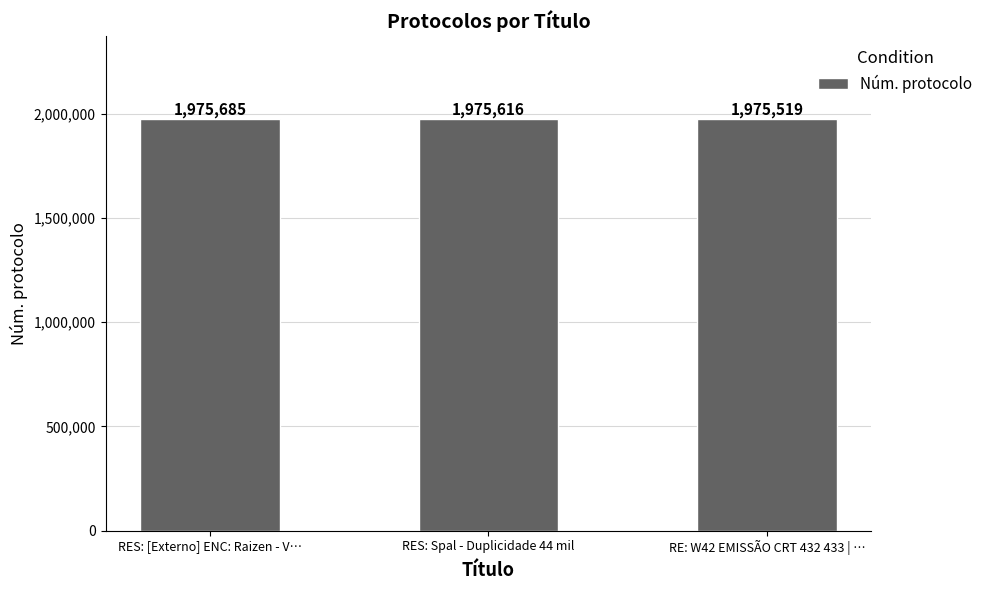

What is the label of the 3rd bar from the right?

RES: [Externo] ENC: Raizen - V…